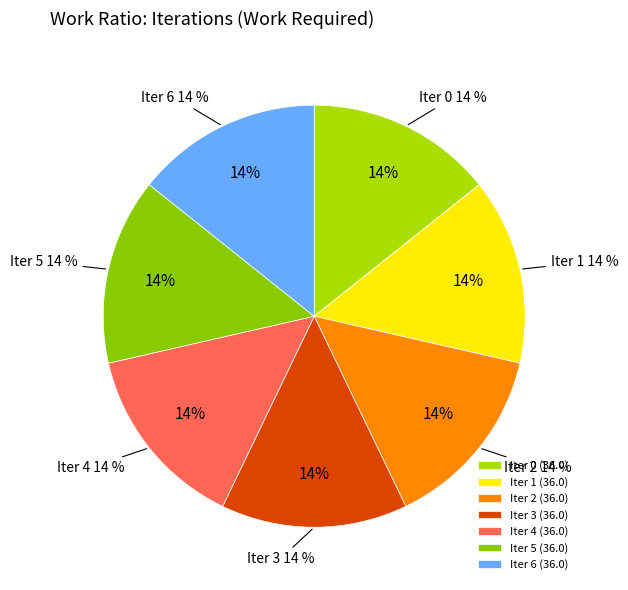

Count the number of slices in the pie.

2